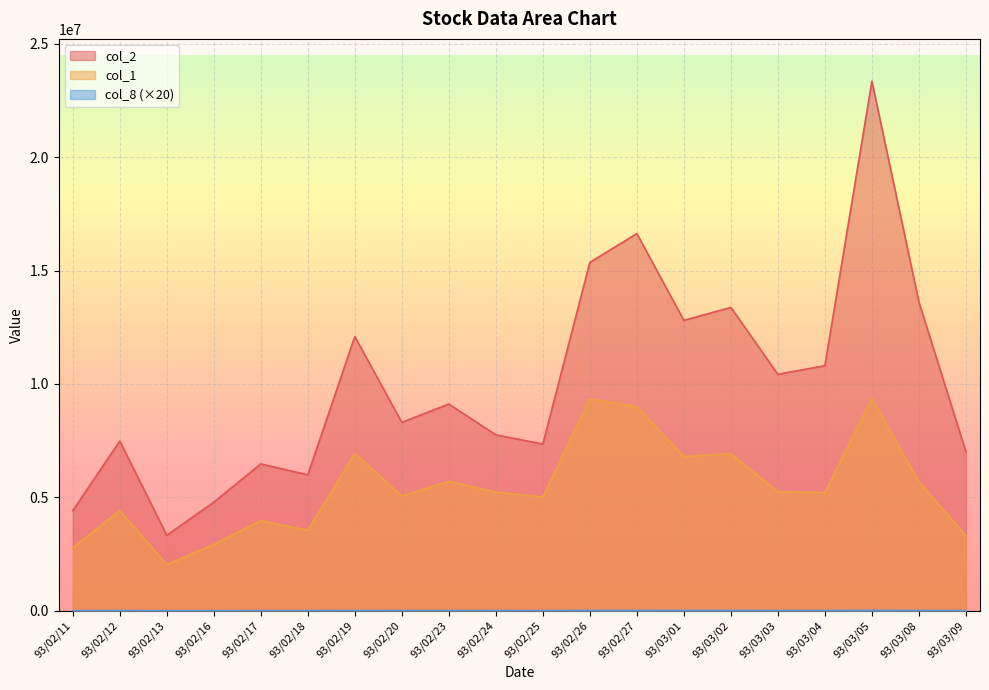

Reading left to right, transcribe all the data shown in this chart.

col_2: 93/02/11=4413500	93/02/12=7484000	93/02/13=3324800	93/02/16=4788350	93/02/17=6475050	93/02/18=5994850	93/02/19=12091700	93/02/20=8307400	93/02/23=9114250	93/02/24=7757100	93/02/25=7350650	93/02/26=15360700	93/02/27=16633450	93/03/01=12804650	93/03/02=13376400	93/03/03=10427900	93/03/04=10807000	93/03/05=23348300	93/03/08=13615950	93/03/09=7013250
col_1: 93/02/11=2781000	93/02/12=4420000	93/02/13=2038000	93/02/16=2919000	93/02/17=3971000	93/02/18=3549000	93/02/19=6936000	93/02/20=5063000	93/02/23=5704000	93/02/24=5233000	93/02/25=5013000	93/02/26=9349000	93/02/27=8987000	93/03/01=6806000	93/03/02=6924000	93/03/03=5253000	93/03/04=5209000	93/03/05=9368000	93/03/08=5682000	93/03/09=3314000
col_8: 93/02/11=4600	93/02/12=6560	93/02/13=3380	93/02/16=4900	93/02/17=5500	93/02/18=5020	93/02/19=9000	93/02/20=5980	93/02/23=6840	93/02/24=6460	93/02/25=5360	93/02/26=13940	93/02/27=15780	93/03/01=12240	93/03/02=12480	93/03/03=9920	93/03/04=9800	93/03/05=18960	93/03/08=10620	93/03/09=5920